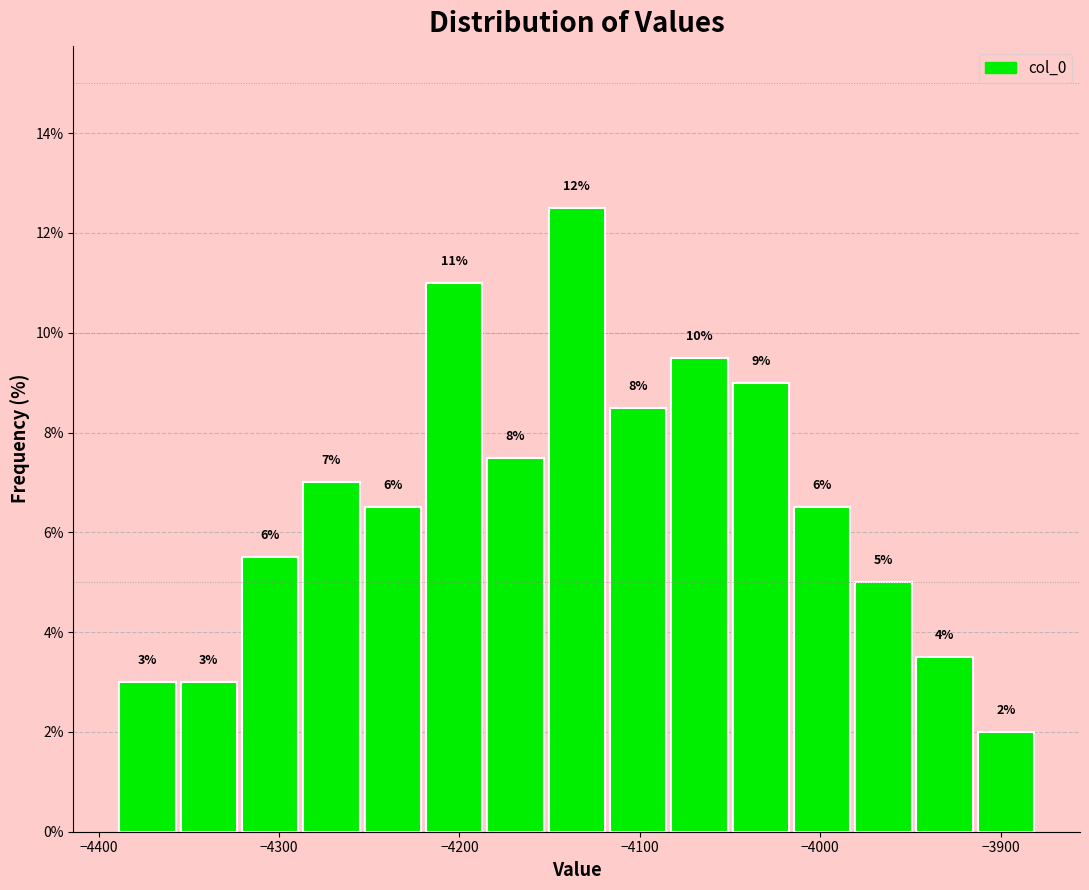

Read against the x-axis, roughly where is the centre of the tallest bar?

-4130